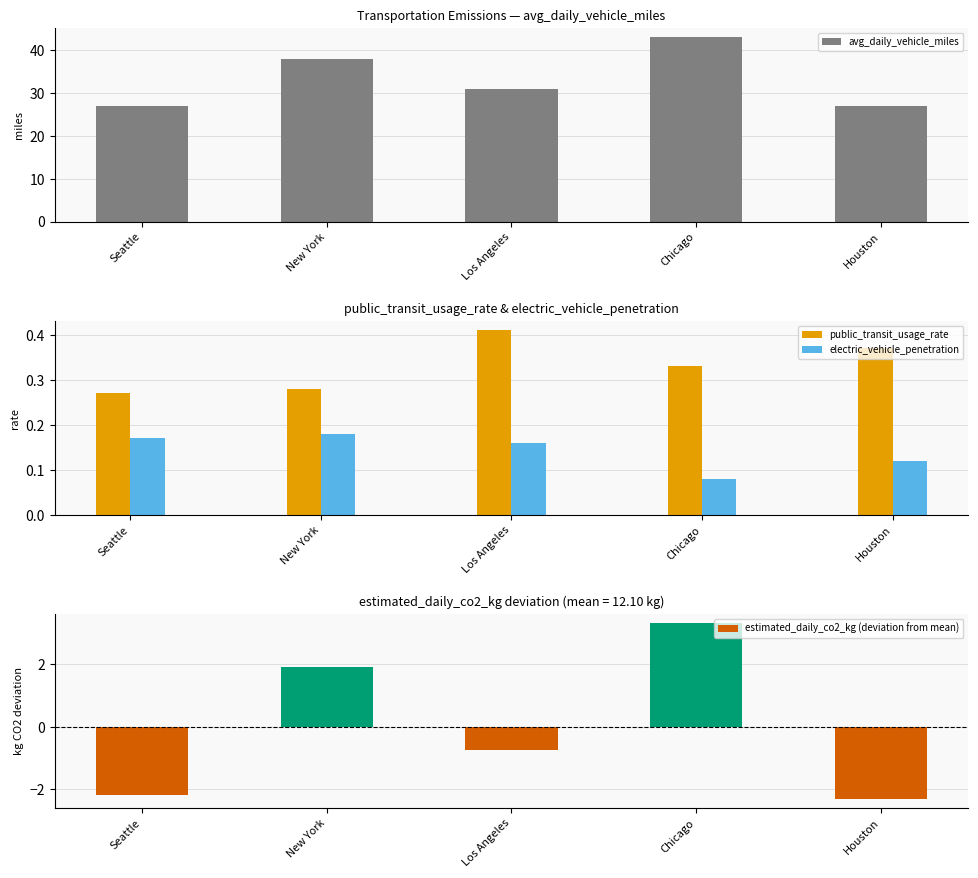

What is the label of the 5th bar from the right?

Seattle